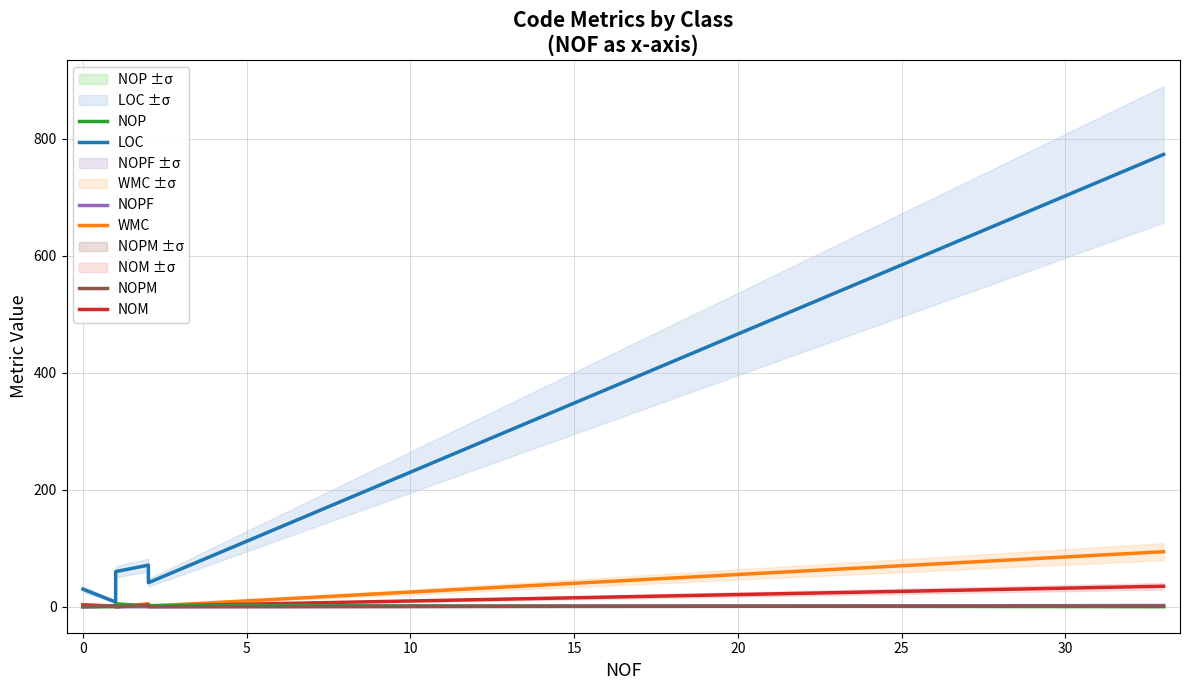

Is this an area chart (filled region under the line)?

No